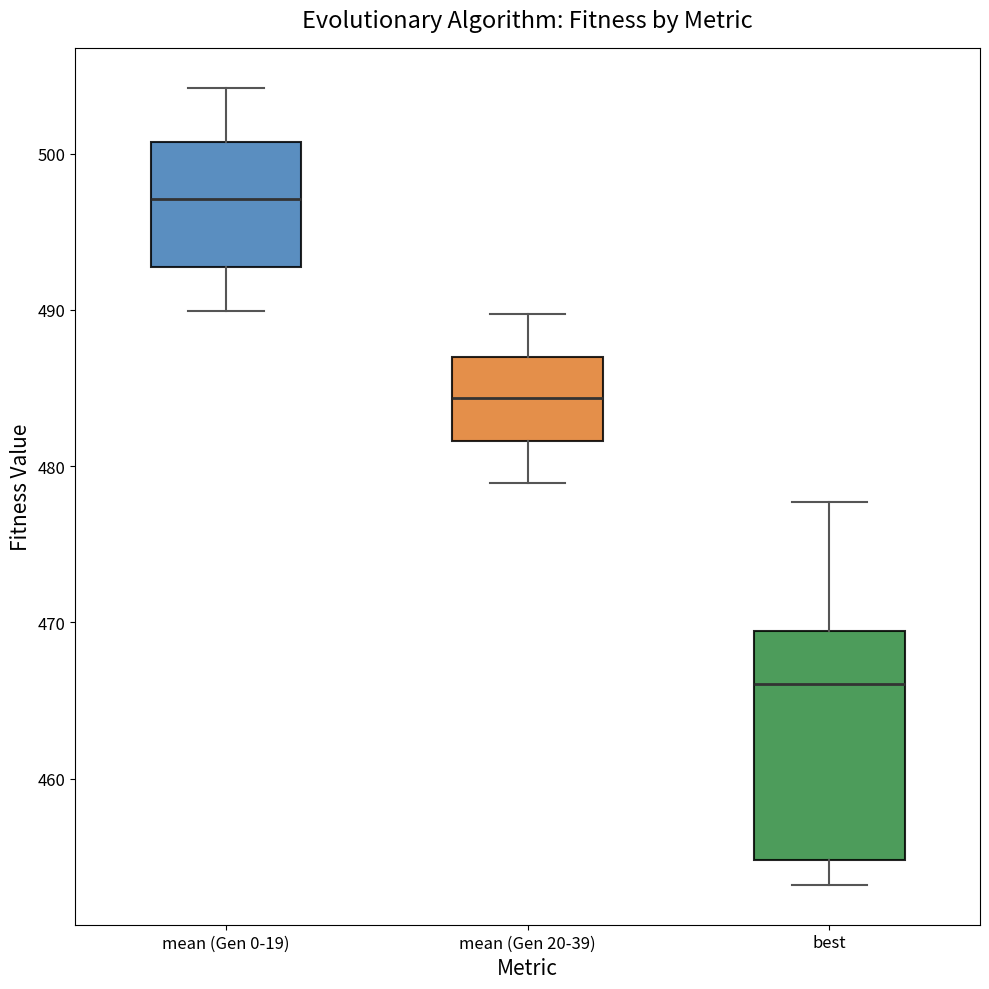

Where is the lower edge of the box for mean (Gen 0-19) on the y-axis? The values are not printed on the chart, so give them approximately, as read against the axis.

493